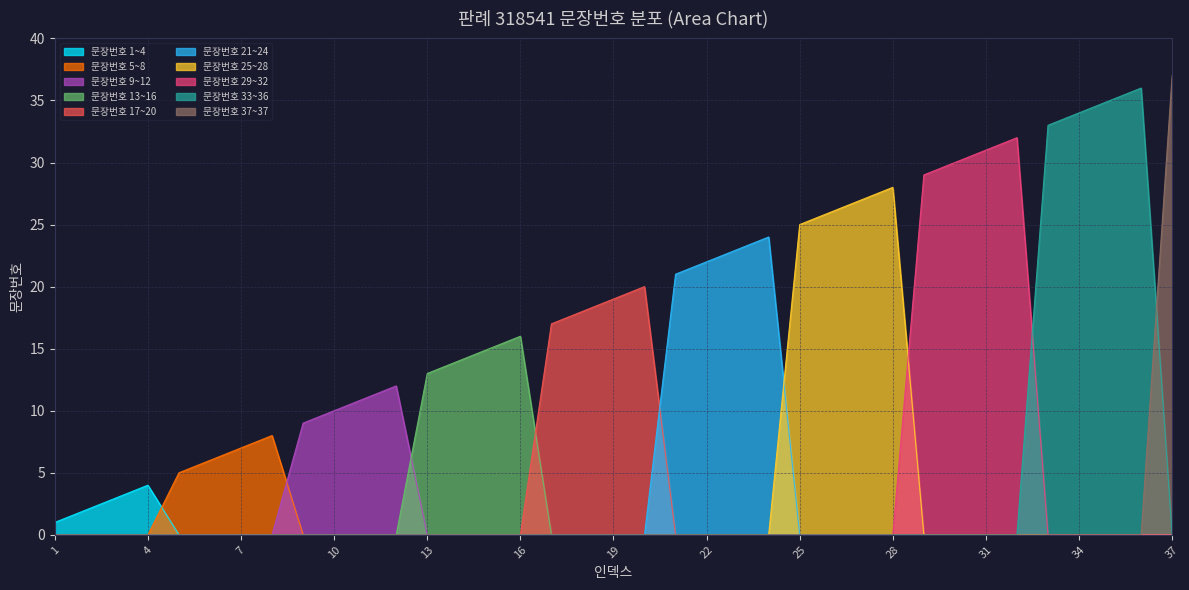

Which category has the highest value across all series?

37